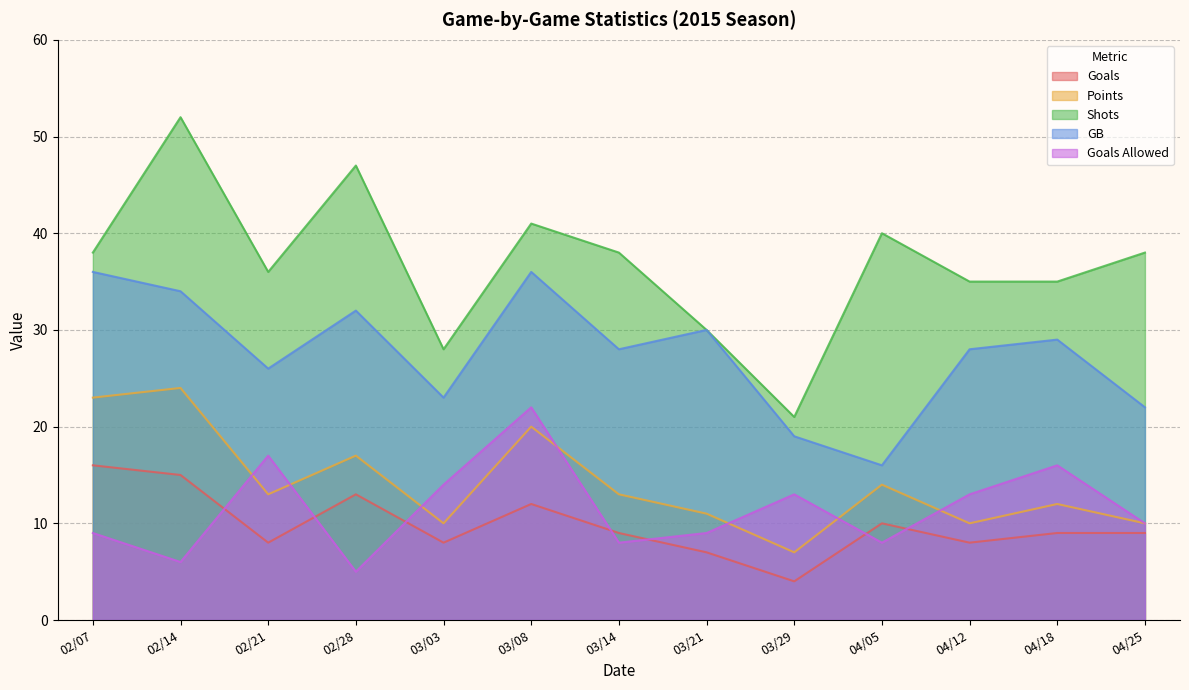

List the labels in order of Points value, smallest first.

03/29, 03/03, 04/12, 04/25, 03/21, 04/18, 02/21, 03/14, 04/05, 02/28, 03/08, 02/07, 02/14